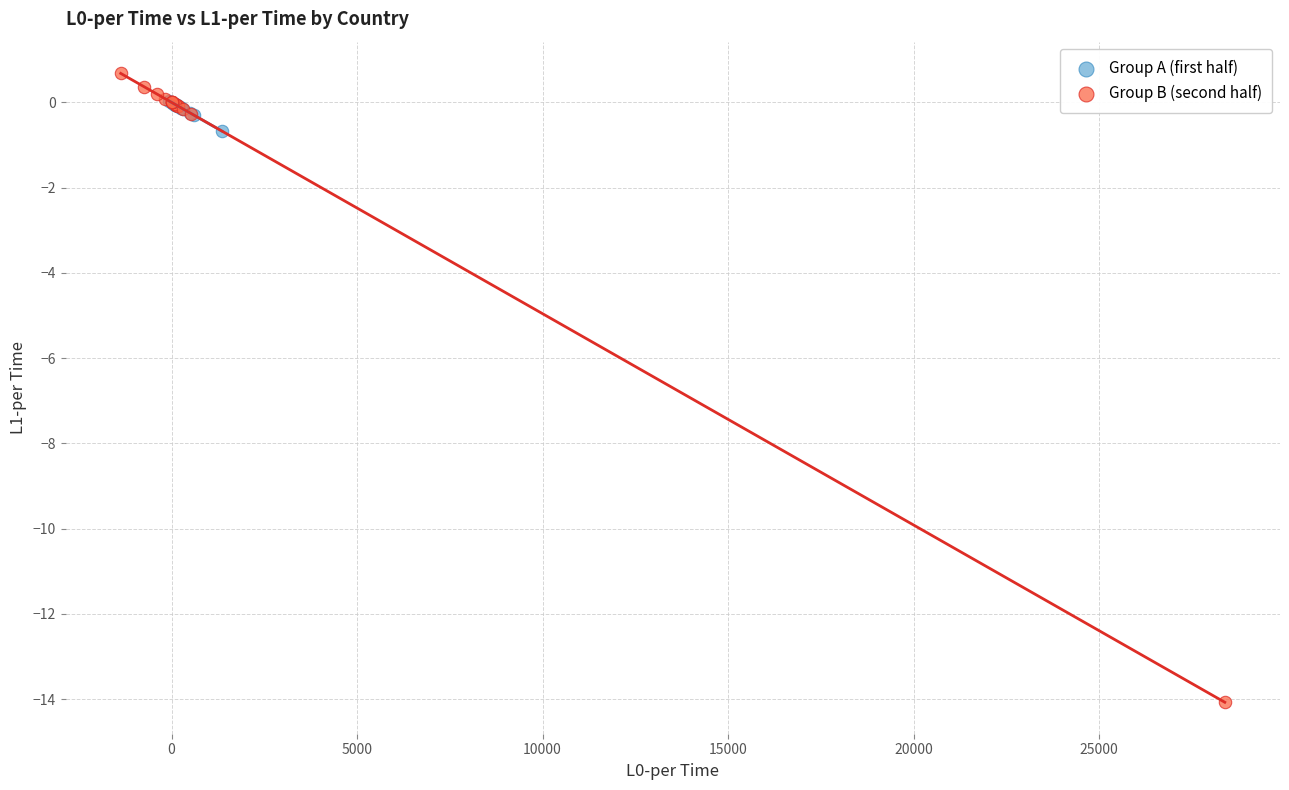

Which series has the widest spread of Y values?

Group B (second half)